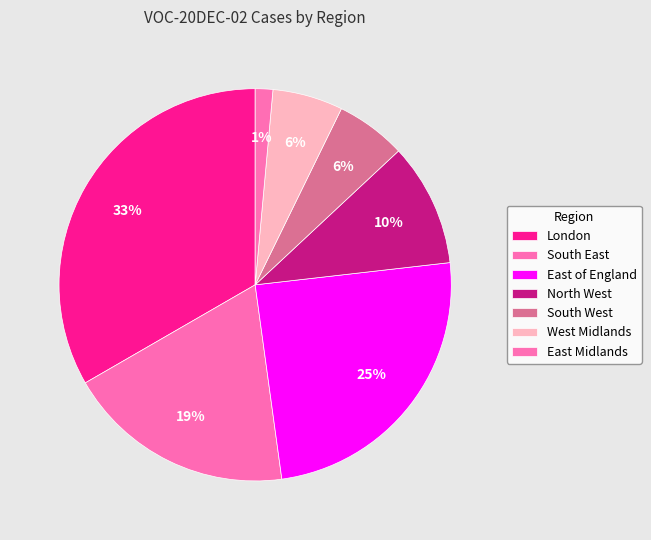

Which category has the biggest portion of the pie?

London